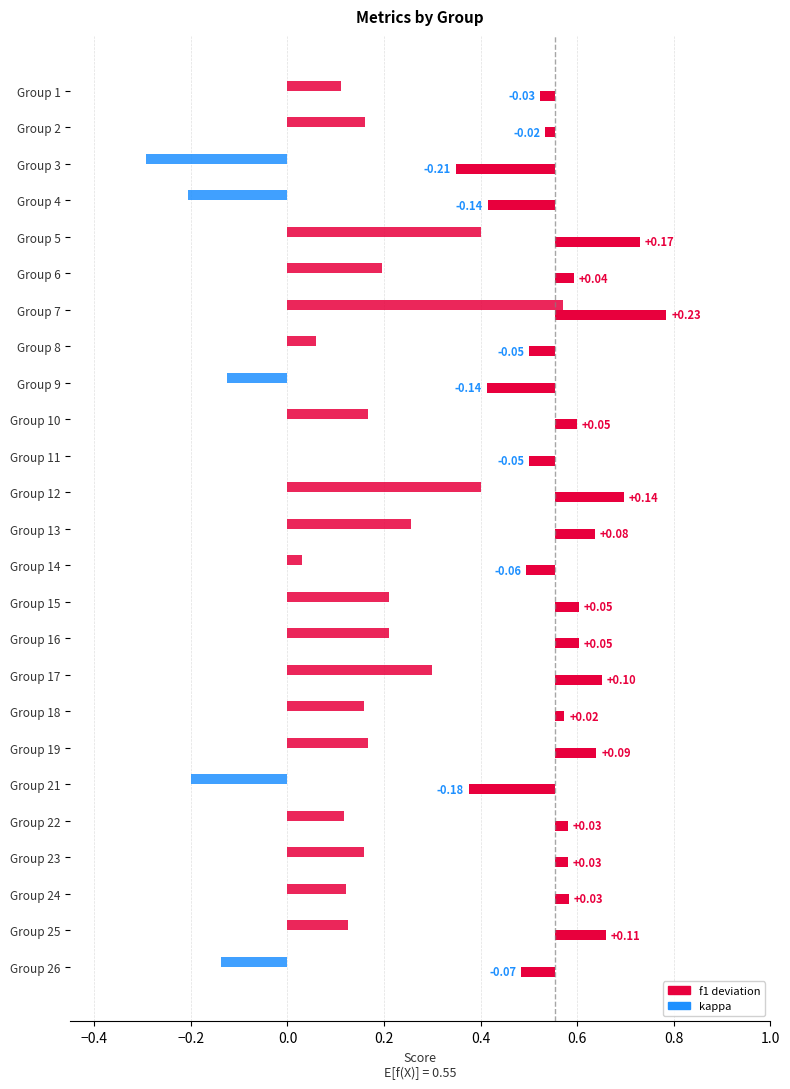

What is the difference between the f1 values at 8 and 18?

0.1